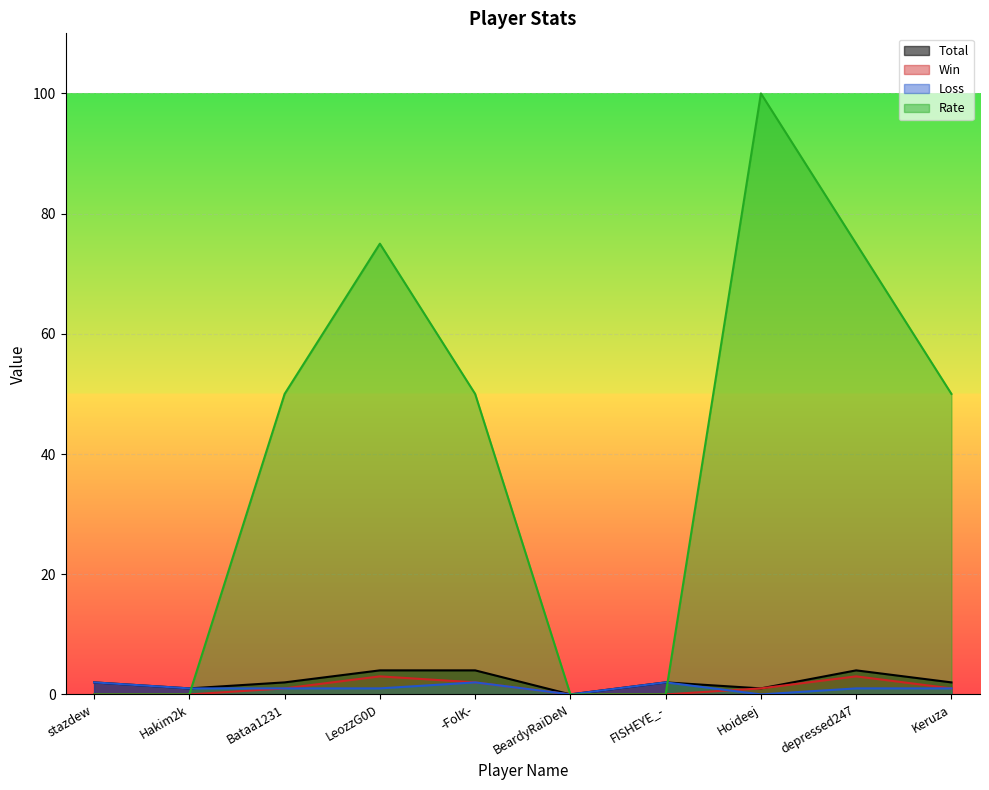

How many lines are shown in the chart?

4